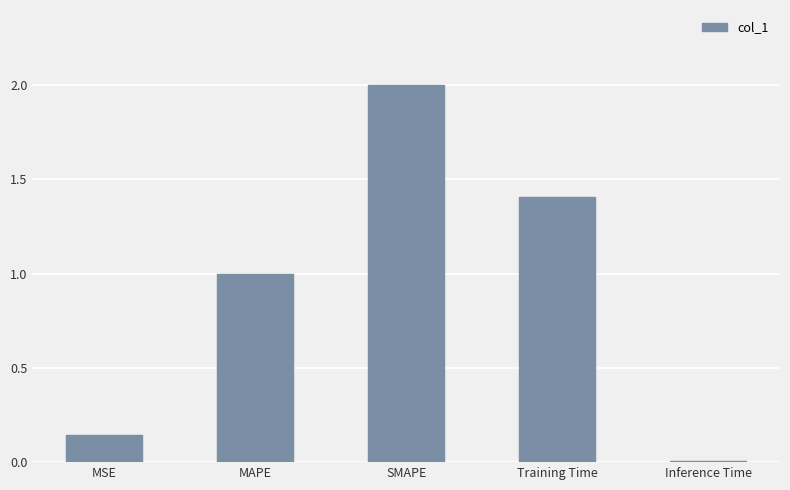

How many bars are there in total?

5